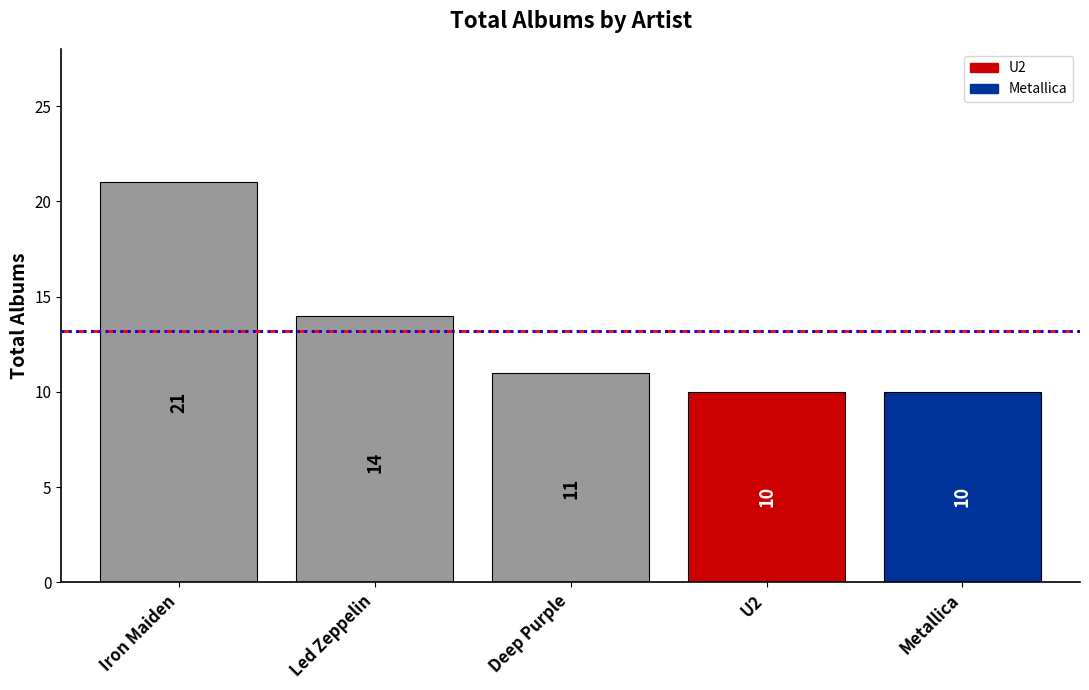

True or false: the data shows 16 at Deep Purple.

False